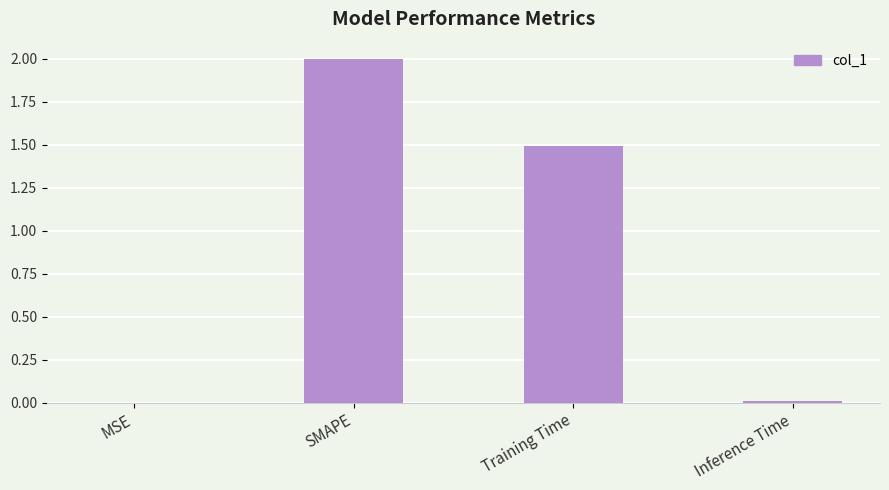

What is the maximum value shown in the chart?

2.0